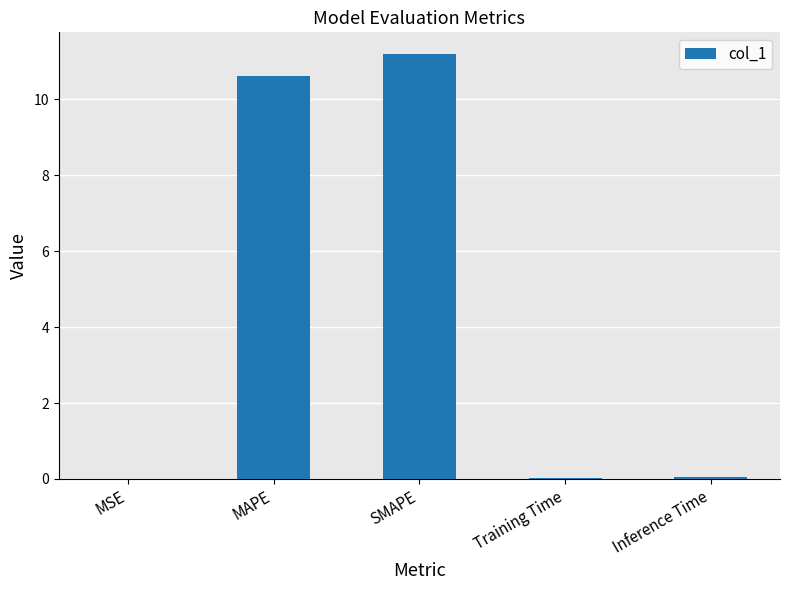

True or false: the data shows 10.6 at MAPE.

True